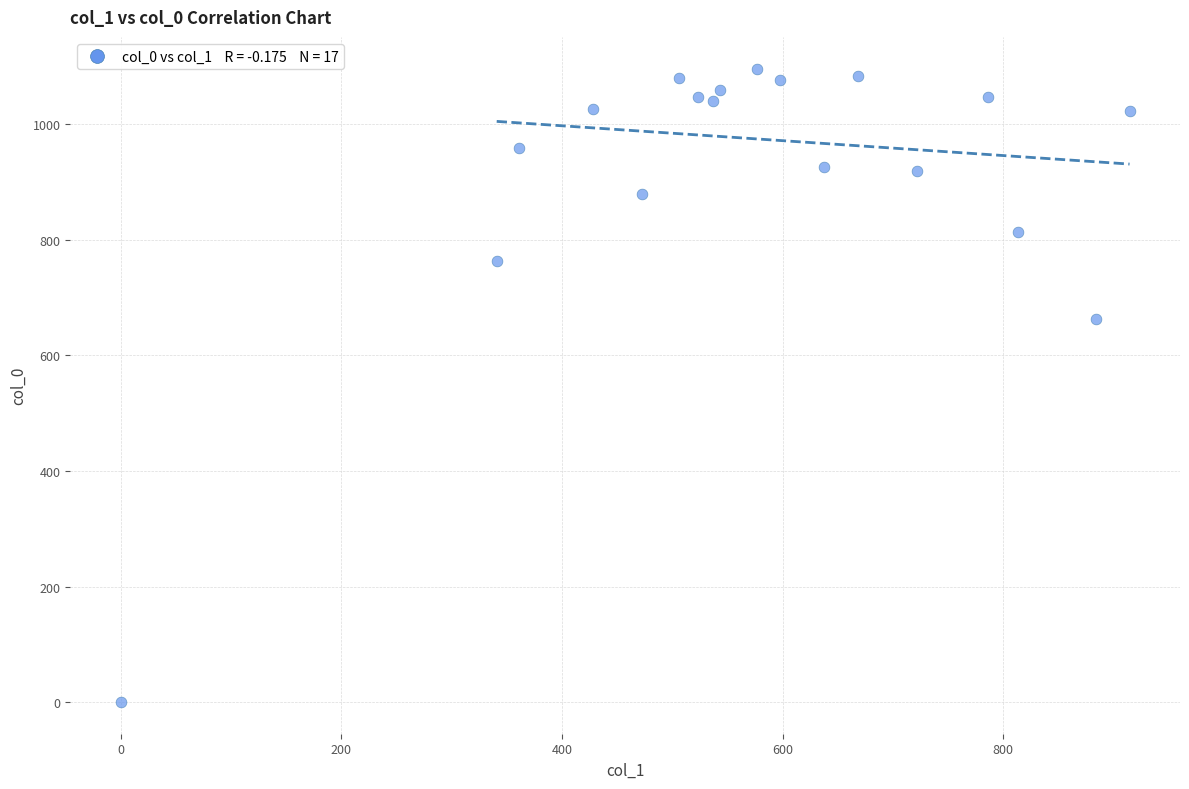

What is the range of Y values (max minus min)?

1096.7